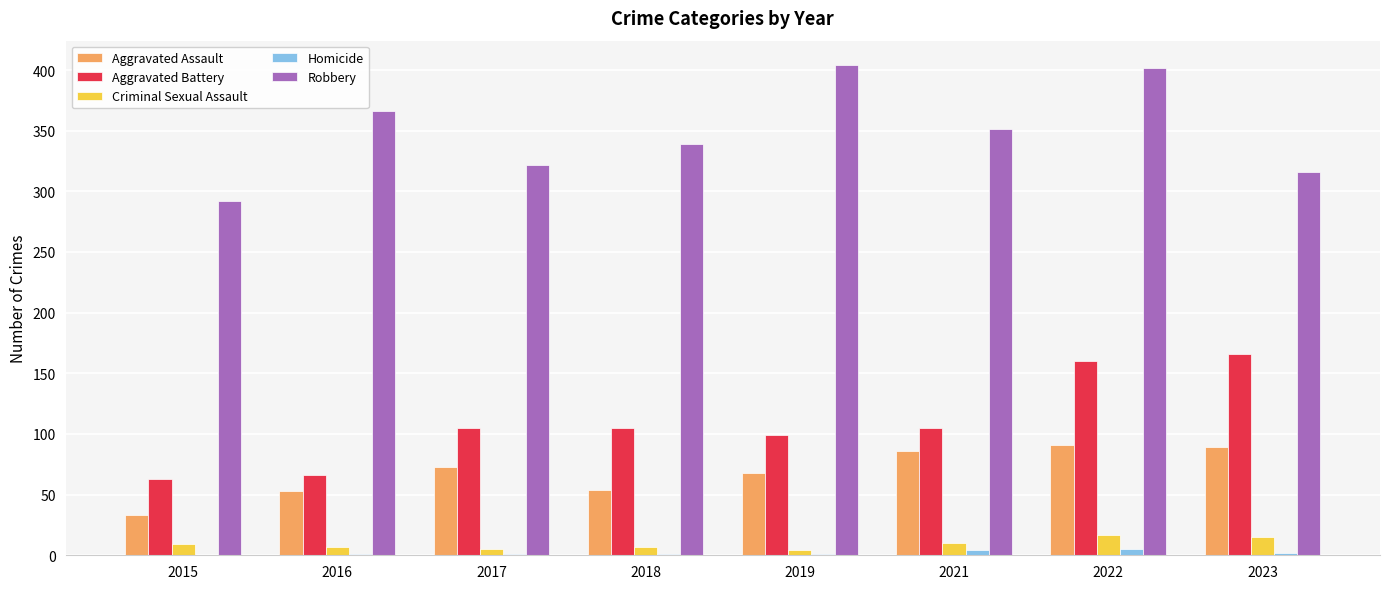

What is the sum of all Aggravated Battery values?

869